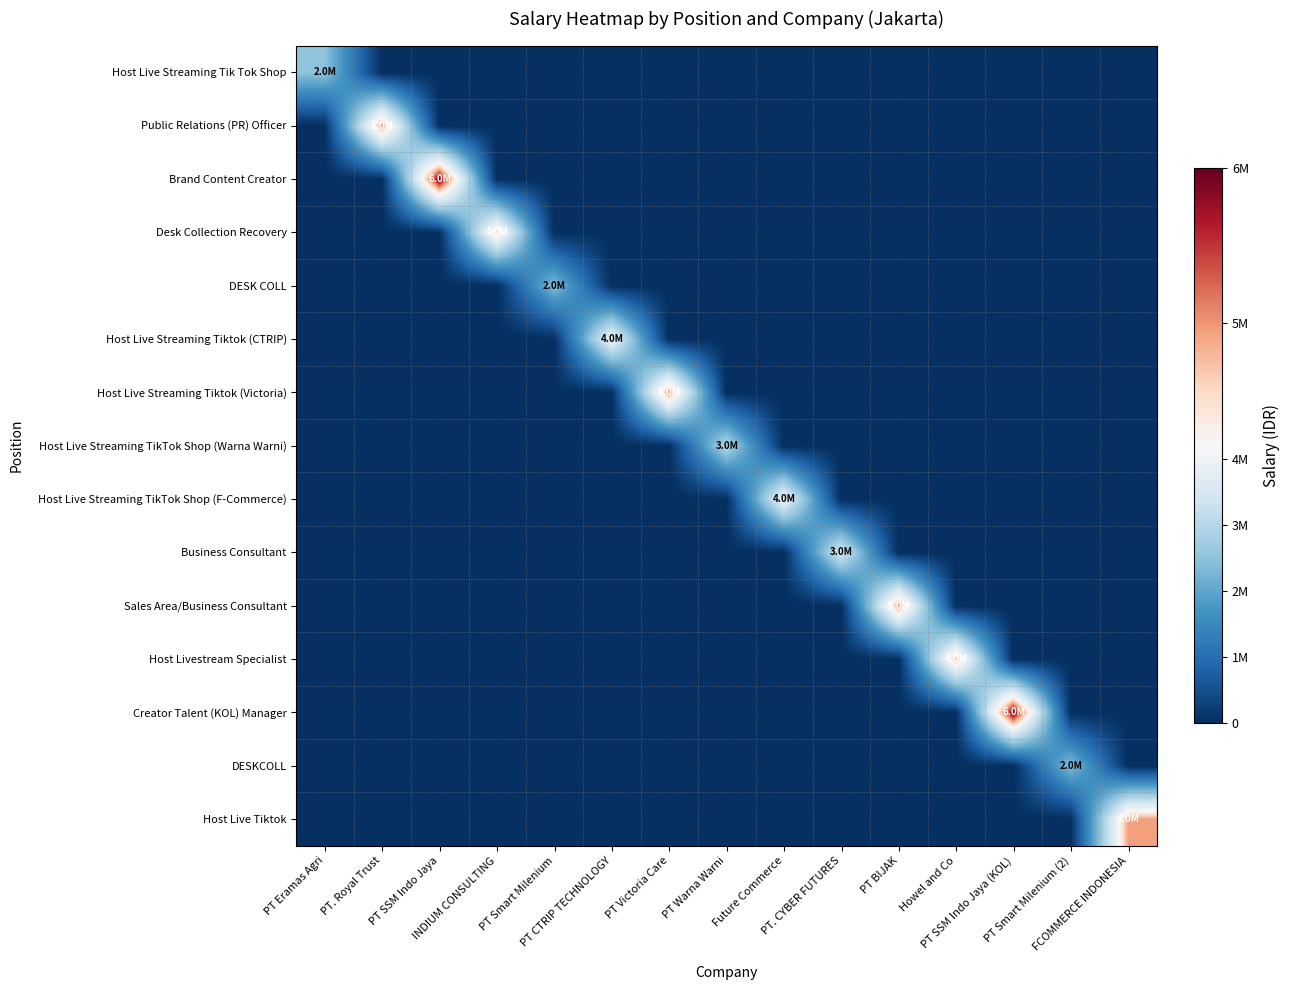

At how many categories does at least one series exceed 957542?

15